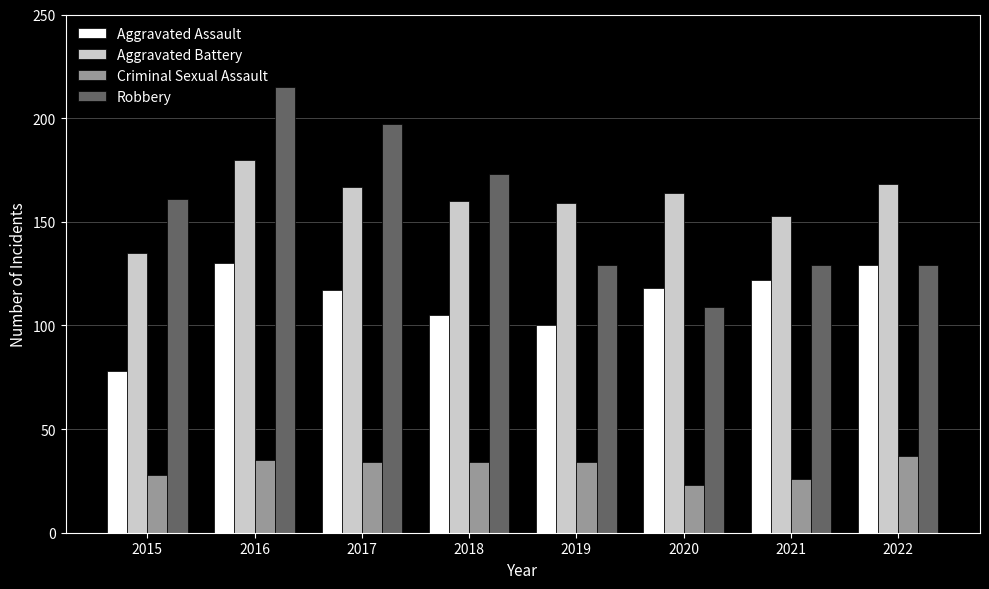

Reading right to left, transcribe all the data shown in this chart.

Aggravated Assault: 129	122	118	100	105	117	130	78
Aggravated Battery: 168	153	164	159	160	167	180	135
Criminal Sexual Assault: 37	26	23	34	34	34	35	28
Robbery: 129	129	109	129	173	197	215	161